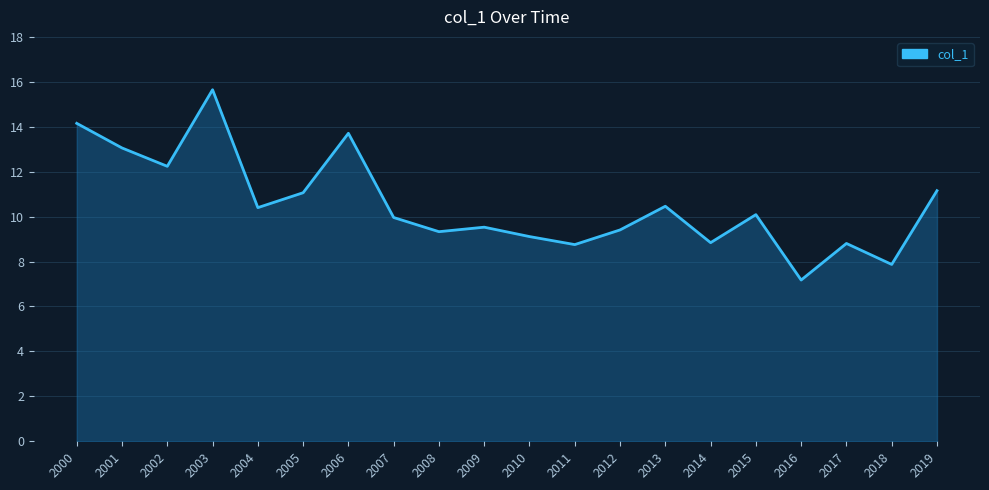

The chart shows a value of 21.6 at 2006. True or false?

False